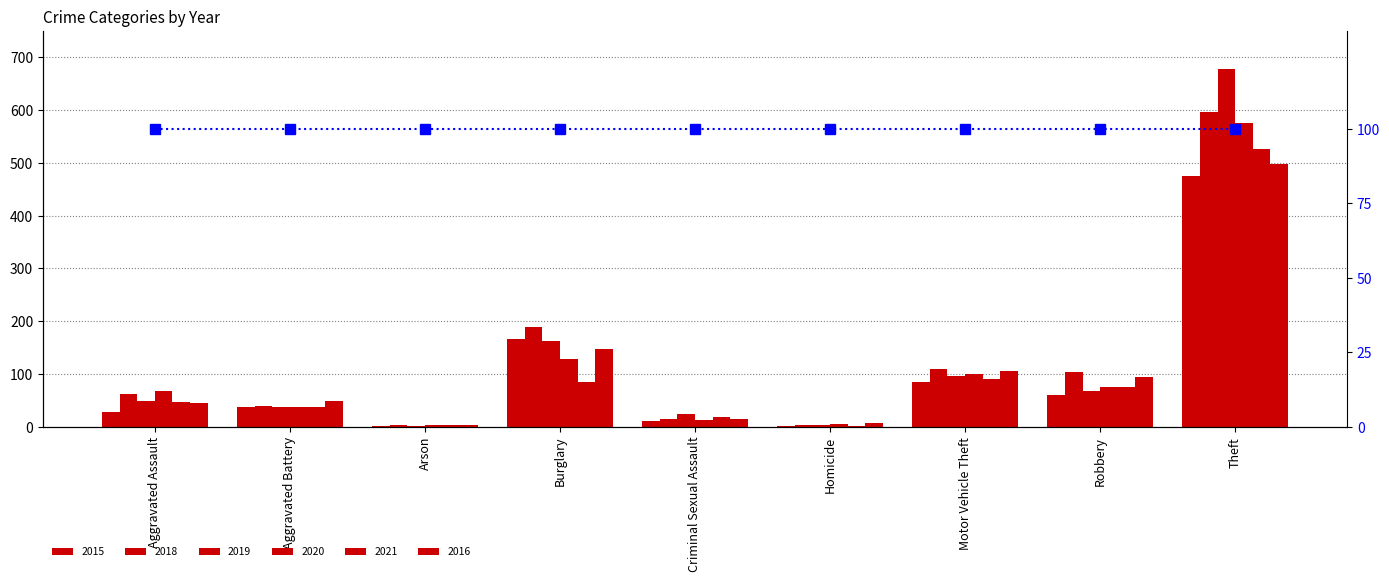

What is the value of the 2015 bar at the 9th from the left?

475